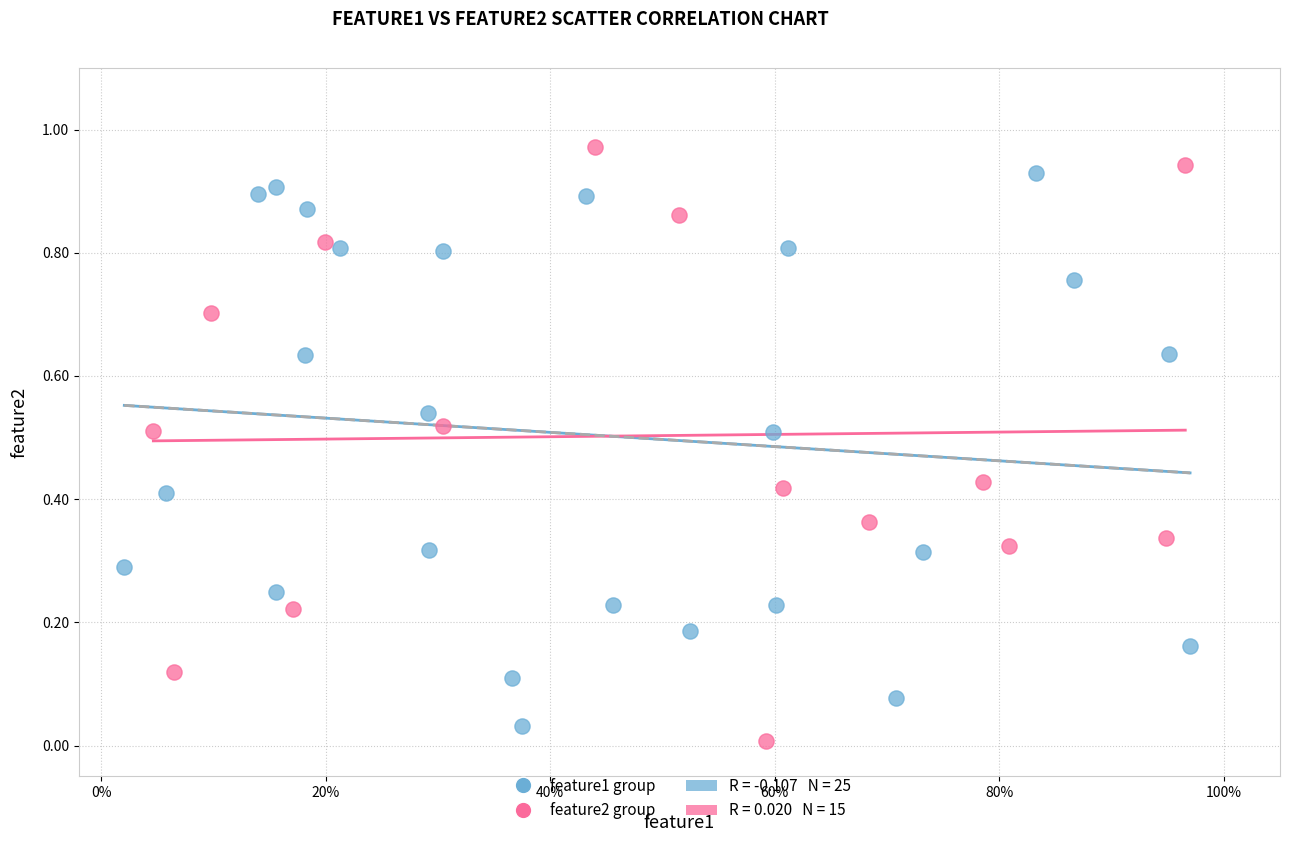

Which series has the widest spread of Y values?

feature2 group